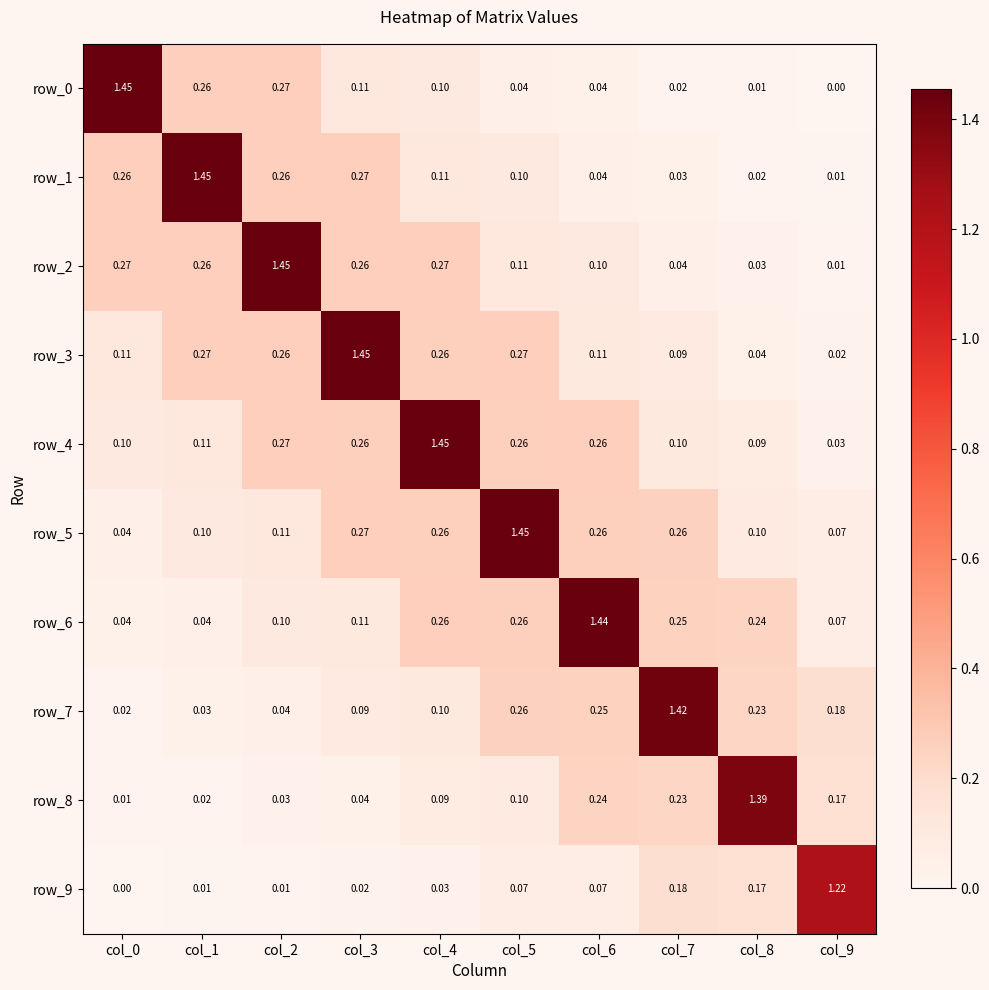

Is the value of row_5 at col_3 greater than the value of row_2 at col_3?

Yes